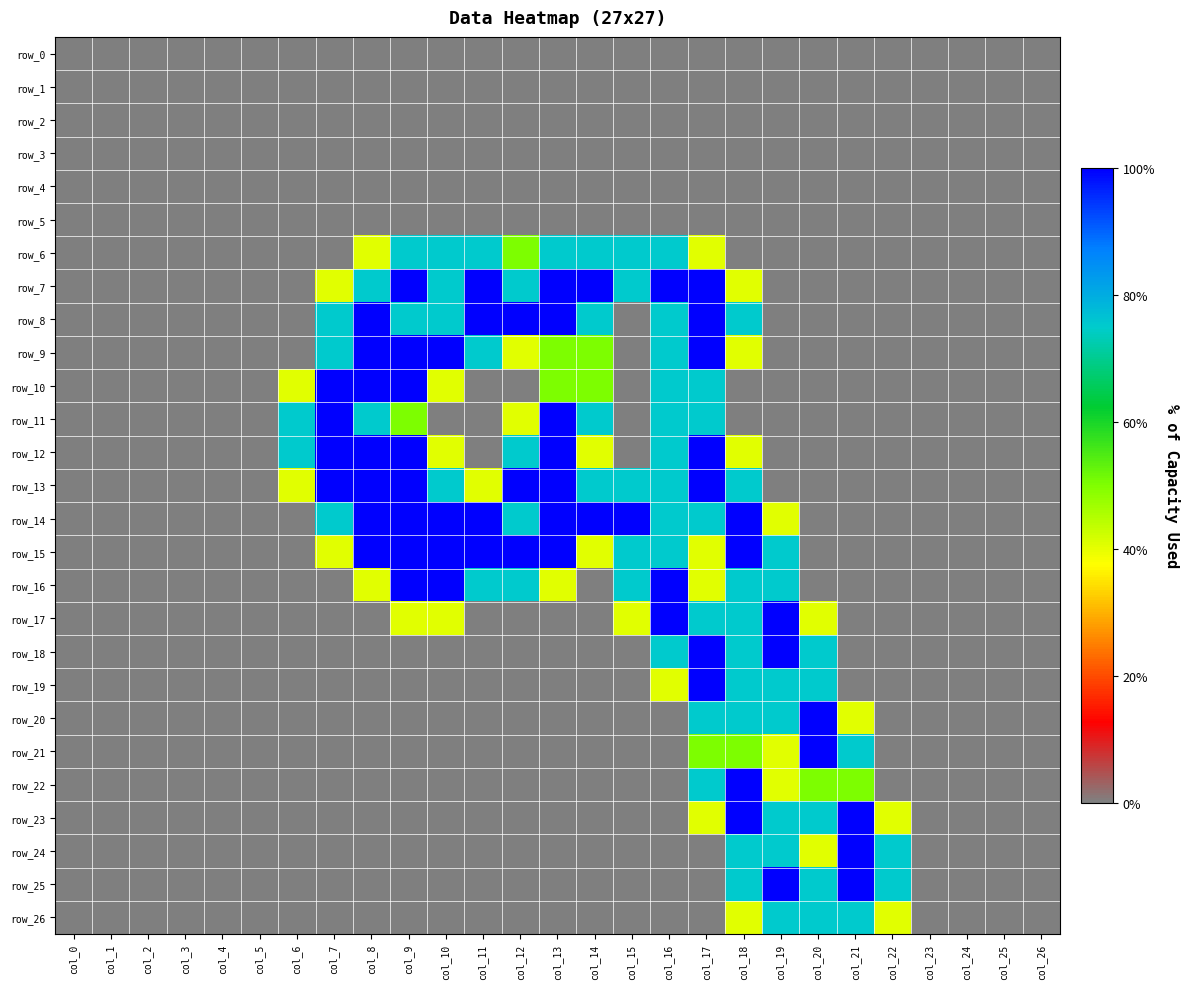

Reading right to left, what are all the values shown in this chart?

row_0: 0.0	0.0	0.0	0.0	0.0	0.0	0.0	0.0	0.0	0.0	0.0	0.0	0.0	0.0	0.0	0.0	0.0	0.0	0.0	0.0	0.0	0.0	0.0	0.0	0.0	0.0	0.0
row_1: 0.0	0.0	0.0	0.0	0.0	0.0	0.0	0.0	0.0	0.0	0.0	0.0	0.0	0.0	0.0	0.0	0.0	0.0	0.0	0.0	0.0	0.0	0.0	0.0	0.0	0.0	0.0
row_2: 0.0	0.0	0.0	0.0	0.0	0.0	0.0	0.0	0.0	0.0	0.0	0.0	0.0	0.0	0.0	0.0	0.0	0.0	0.0	0.0	0.0	0.0	0.0	0.0	0.0	0.0	0.0
row_3: 0.0	0.0	0.0	0.0	0.0	0.0	0.0	0.0	0.0	0.0	0.0	0.0	0.0	0.0	0.0	0.0	0.0	0.0	0.0	0.0	0.0	0.0	0.0	0.0	0.0	0.0	0.0
row_4: 0.0	0.0	0.0	0.0	0.0	0.0	0.0	0.0	0.0	0.0	0.0	0.0	0.0	0.0	0.0	0.0	0.0	0.0	0.0	0.0	0.0	0.0	0.0	0.0	0.0	0.0	0.0
row_5: 0.0	0.0	0.0	0.0	0.0	0.0	0.0	0.0	0.0	0.0	0.0	0.0	0.0	0.0	0.0	0.0	0.0	0.0	0.0	0.0	0.0	0.0	0.0	0.0	0.0	0.0	0.0
row_6: 0.0	0.0	0.0	0.0	0.0	0.0	0.0	0.0	0.0	0.8	1.5	1.5	1.5	1.5	1.0	1.5	1.5	1.5	0.8	0.0	0.0	0.0	0.0	0.0	0.0	0.0	0.0
row_7: 0.0	0.0	0.0	0.0	0.0	0.0	0.0	0.0	0.8	2.0	2.0	1.5	2.0	2.0	1.5	2.0	1.5	2.0	1.5	0.8	0.0	0.0	0.0	0.0	0.0	0.0	0.0
row_8: 0.0	0.0	0.0	0.0	0.0	0.0	0.0	0.0	1.5	2.0	1.5	0.0	1.5	2.0	2.0	2.0	1.5	1.5	2.0	1.5	0.0	0.0	0.0	0.0	0.0	0.0	0.0
row_9: 0.0	0.0	0.0	0.0	0.0	0.0	0.0	0.0	0.8	2.0	1.5	0.0	1.0	1.0	0.8	1.5	2.0	2.0	2.0	1.5	0.0	0.0	0.0	0.0	0.0	0.0	0.0
row_10: 0.0	0.0	0.0	0.0	0.0	0.0	0.0	0.0	0.0	1.5	1.5	0.0	1.0	1.0	0.0	0.0	0.8	2.0	2.0	2.0	0.8	0.0	0.0	0.0	0.0	0.0	0.0
row_11: 0.0	0.0	0.0	0.0	0.0	0.0	0.0	0.0	0.0	1.5	1.5	0.0	1.5	2.0	0.8	0.0	0.0	1.0	1.5	2.0	1.5	0.0	0.0	0.0	0.0	0.0	0.0
row_12: 0.0	0.0	0.0	0.0	0.0	0.0	0.0	0.0	0.8	2.0	1.5	0.0	0.8	2.0	1.5	0.0	0.8	2.0	2.0	2.0	1.5	0.0	0.0	0.0	0.0	0.0	0.0
row_13: 0.0	0.0	0.0	0.0	0.0	0.0	0.0	0.0	1.5	2.0	1.5	1.5	1.5	2.0	2.0	0.8	1.5	2.0	2.0	2.0	0.8	0.0	0.0	0.0	0.0	0.0	0.0
row_14: 0.0	0.0	0.0	0.0	0.0	0.0	0.0	0.8	2.0	1.5	1.5	2.0	2.0	2.0	1.5	2.0	2.0	2.0	2.0	1.5	0.0	0.0	0.0	0.0	0.0	0.0	0.0
row_15: 0.0	0.0	0.0	0.0	0.0	0.0	0.0	1.5	2.0	0.8	1.5	1.5	0.8	2.0	2.0	2.0	2.0	2.0	2.0	0.8	0.0	0.0	0.0	0.0	0.0	0.0	0.0
row_16: 0.0	0.0	0.0	0.0	0.0	0.0	0.0	1.5	1.5	0.8	2.0	1.5	0.0	0.8	1.5	1.5	2.0	2.0	0.8	0.0	0.0	0.0	0.0	0.0	0.0	0.0	0.0
row_17: 0.0	0.0	0.0	0.0	0.0	0.0	0.8	2.0	1.5	1.5	2.0	0.8	0.0	0.0	0.0	0.0	0.8	0.8	0.0	0.0	0.0	0.0	0.0	0.0	0.0	0.0	0.0
row_18: 0.0	0.0	0.0	0.0	0.0	0.0	1.5	2.0	1.5	2.0	1.5	0.0	0.0	0.0	0.0	0.0	0.0	0.0	0.0	0.0	0.0	0.0	0.0	0.0	0.0	0.0	0.0
row_19: 0.0	0.0	0.0	0.0	0.0	0.0	1.5	1.5	1.5	2.0	0.8	0.0	0.0	0.0	0.0	0.0	0.0	0.0	0.0	0.0	0.0	0.0	0.0	0.0	0.0	0.0	0.0
row_20: 0.0	0.0	0.0	0.0	0.0	0.8	2.0	1.5	1.5	1.5	0.0	0.0	0.0	0.0	0.0	0.0	0.0	0.0	0.0	0.0	0.0	0.0	0.0	0.0	0.0	0.0	0.0
row_21: 0.0	0.0	0.0	0.0	0.0	1.5	2.0	0.8	1.0	1.0	0.0	0.0	0.0	0.0	0.0	0.0	0.0	0.0	0.0	0.0	0.0	0.0	0.0	0.0	0.0	0.0	0.0
row_22: 0.0	0.0	0.0	0.0	0.0	1.0	1.0	0.8	2.0	1.5	0.0	0.0	0.0	0.0	0.0	0.0	0.0	0.0	0.0	0.0	0.0	0.0	0.0	0.0	0.0	0.0	0.0
row_23: 0.0	0.0	0.0	0.0	0.8	2.0	1.5	1.5	2.0	0.8	0.0	0.0	0.0	0.0	0.0	0.0	0.0	0.0	0.0	0.0	0.0	0.0	0.0	0.0	0.0	0.0	0.0
row_24: 0.0	0.0	0.0	0.0	1.5	2.0	0.8	1.5	1.5	0.0	0.0	0.0	0.0	0.0	0.0	0.0	0.0	0.0	0.0	0.0	0.0	0.0	0.0	0.0	0.0	0.0	0.0
row_25: 0.0	0.0	0.0	0.0	1.5	2.0	1.5	2.0	1.5	0.0	0.0	0.0	0.0	0.0	0.0	0.0	0.0	0.0	0.0	0.0	0.0	0.0	0.0	0.0	0.0	0.0	0.0
row_26: 0.0	0.0	0.0	0.0	0.8	1.5	1.5	1.5	0.8	0.0	0.0	0.0	0.0	0.0	0.0	0.0	0.0	0.0	0.0	0.0	0.0	0.0	0.0	0.0	0.0	0.0	0.0